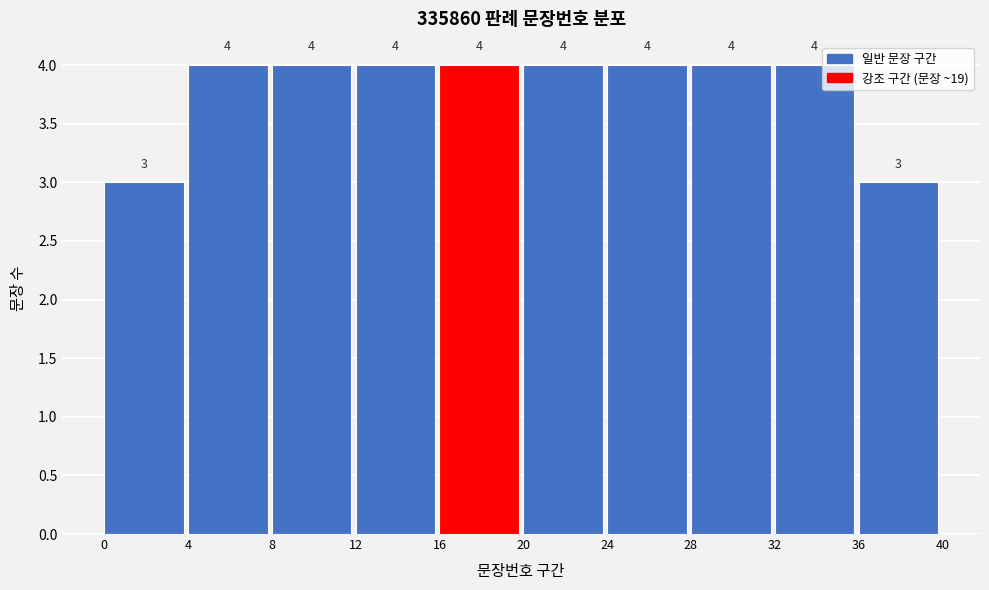

Reading left to right, transcribe this chart: for each bar, give the range it covers on the x-axis and its height.

0 to 4: 3
4 to 8: 4
8 to 12: 4
12 to 16: 4
16 to 20: 4
20 to 24: 4
24 to 28: 4
28 to 32: 4
32 to 36: 4
36 to 40: 3